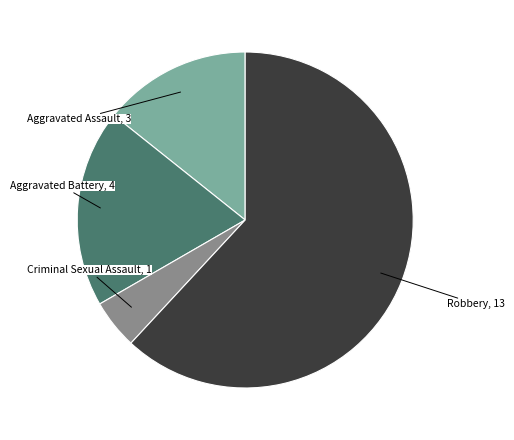

Does any single category account for the majority?

Yes